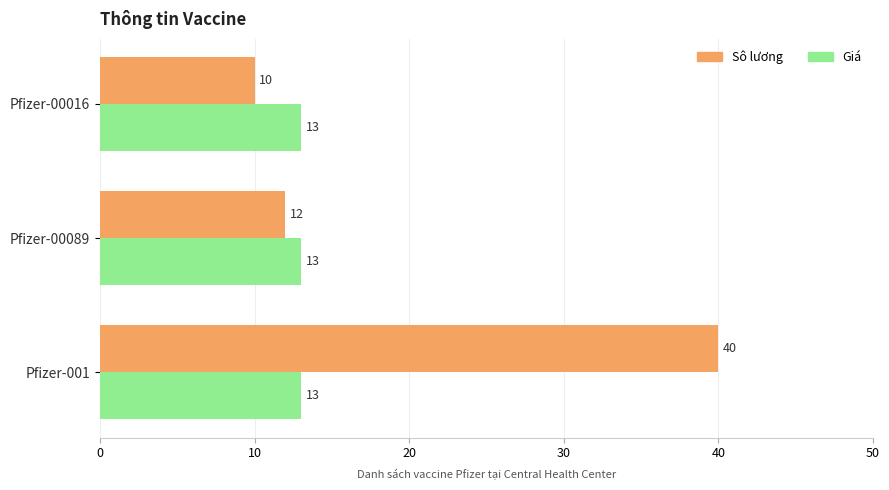

Which series has the largest total across all categories?

Sô lương